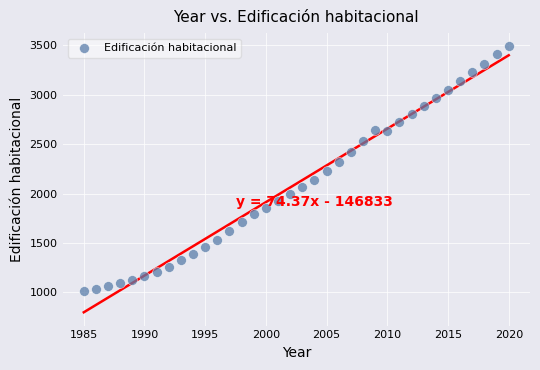

What is the range of X values (max minus min)?

35